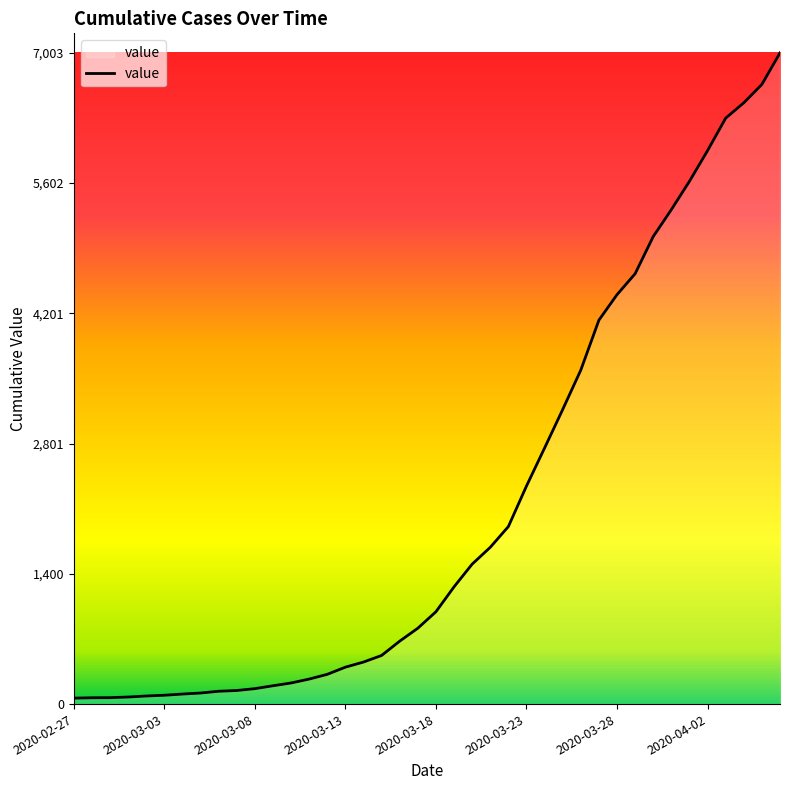

What is the sum of all values?

85740